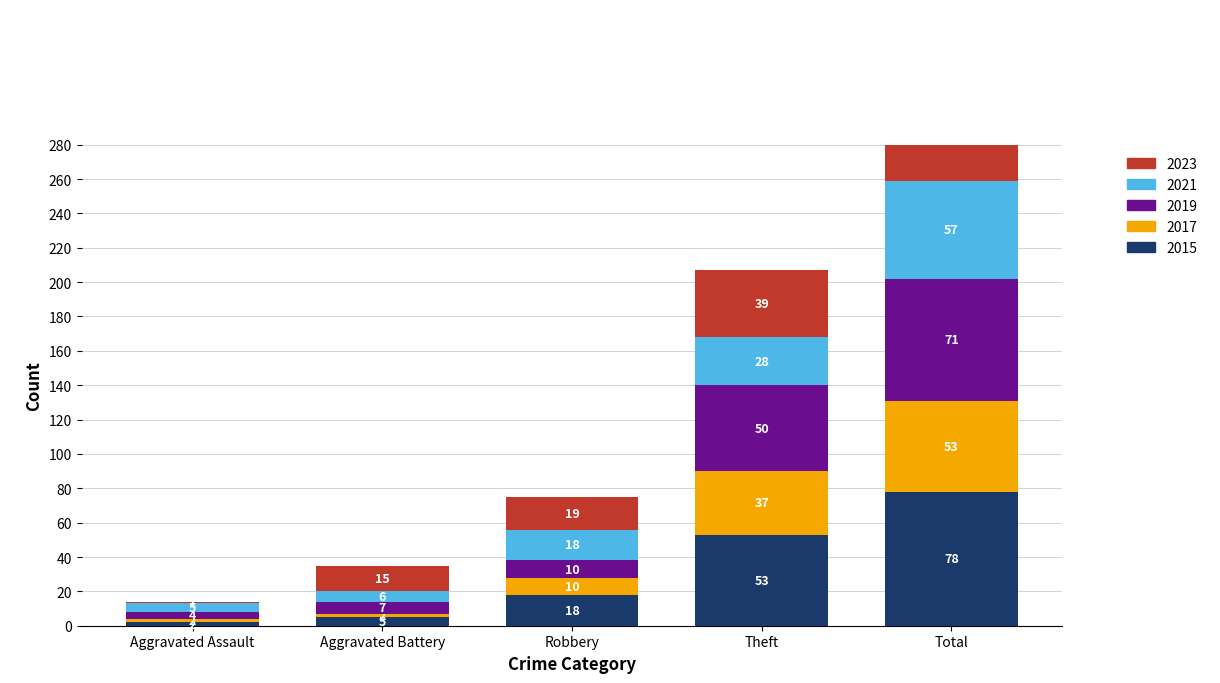

At how many categories does at least one series exceed 11?

4